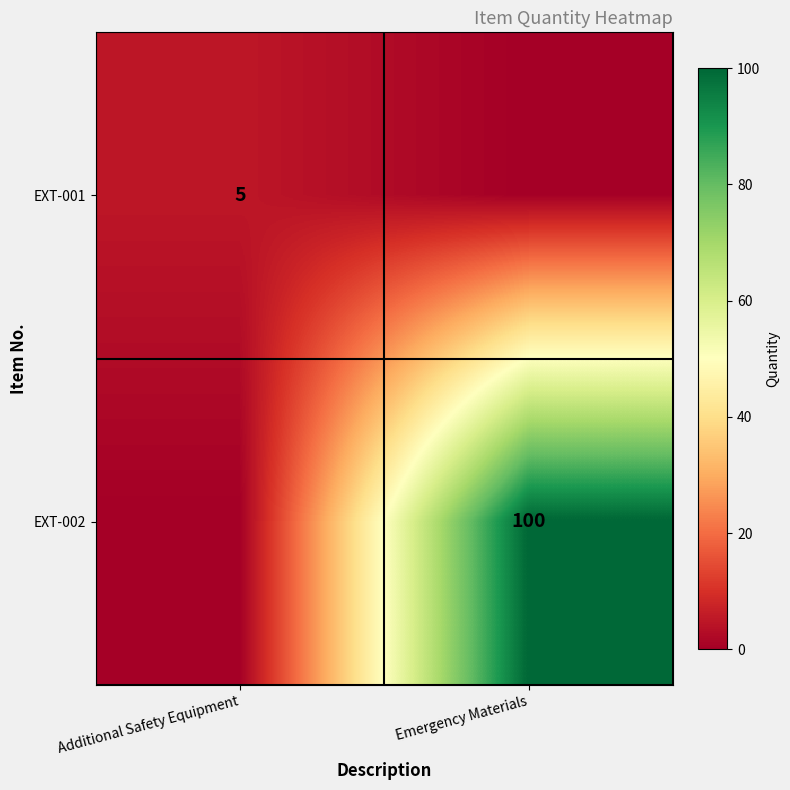

The EXT-002 series shows 20 at Emergency Materials. True or false?

False